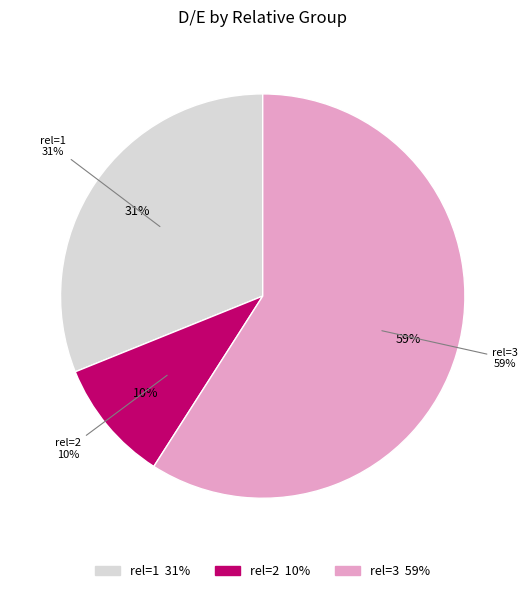

Count the number of slices in the pie.

3